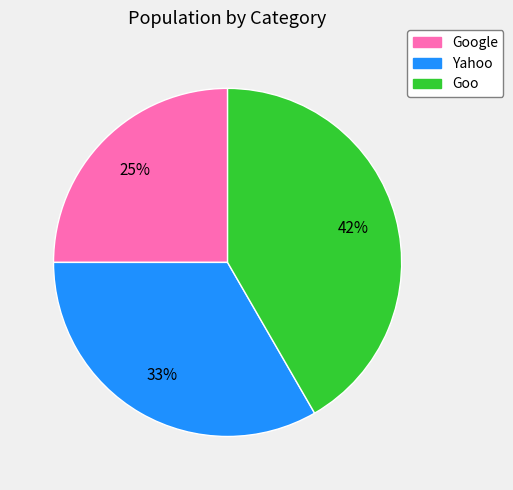

Does any single category account for the majority?

No